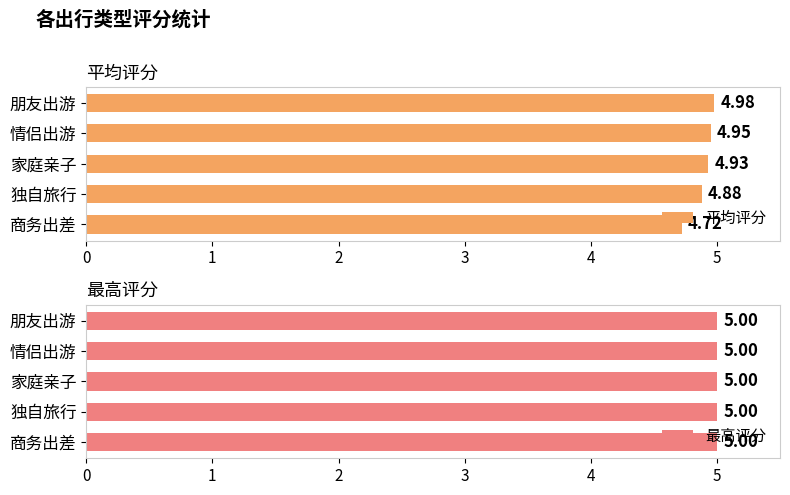

List the labels in order of 平均评分 value, largest first.

朋友出游, 情侣出游, 家庭亲子, 独自旅行, 商务出差